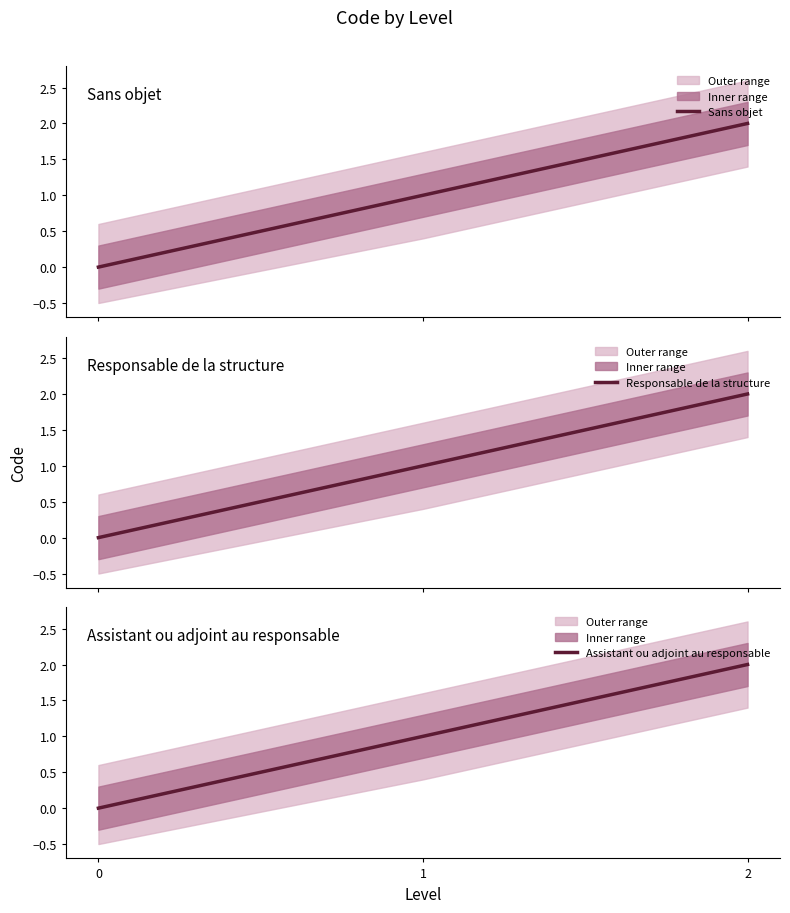

What are all the series names shown in the legend?

Sans objet, Responsable de la structure, Assistant ou adjoint au responsable